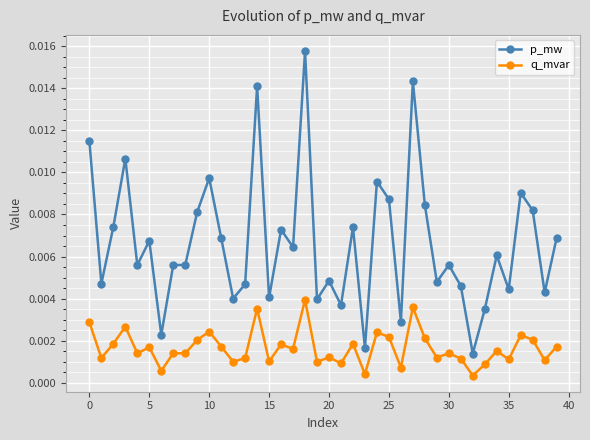

True or false: q_mvar has more than 1 interior local peaks.

True